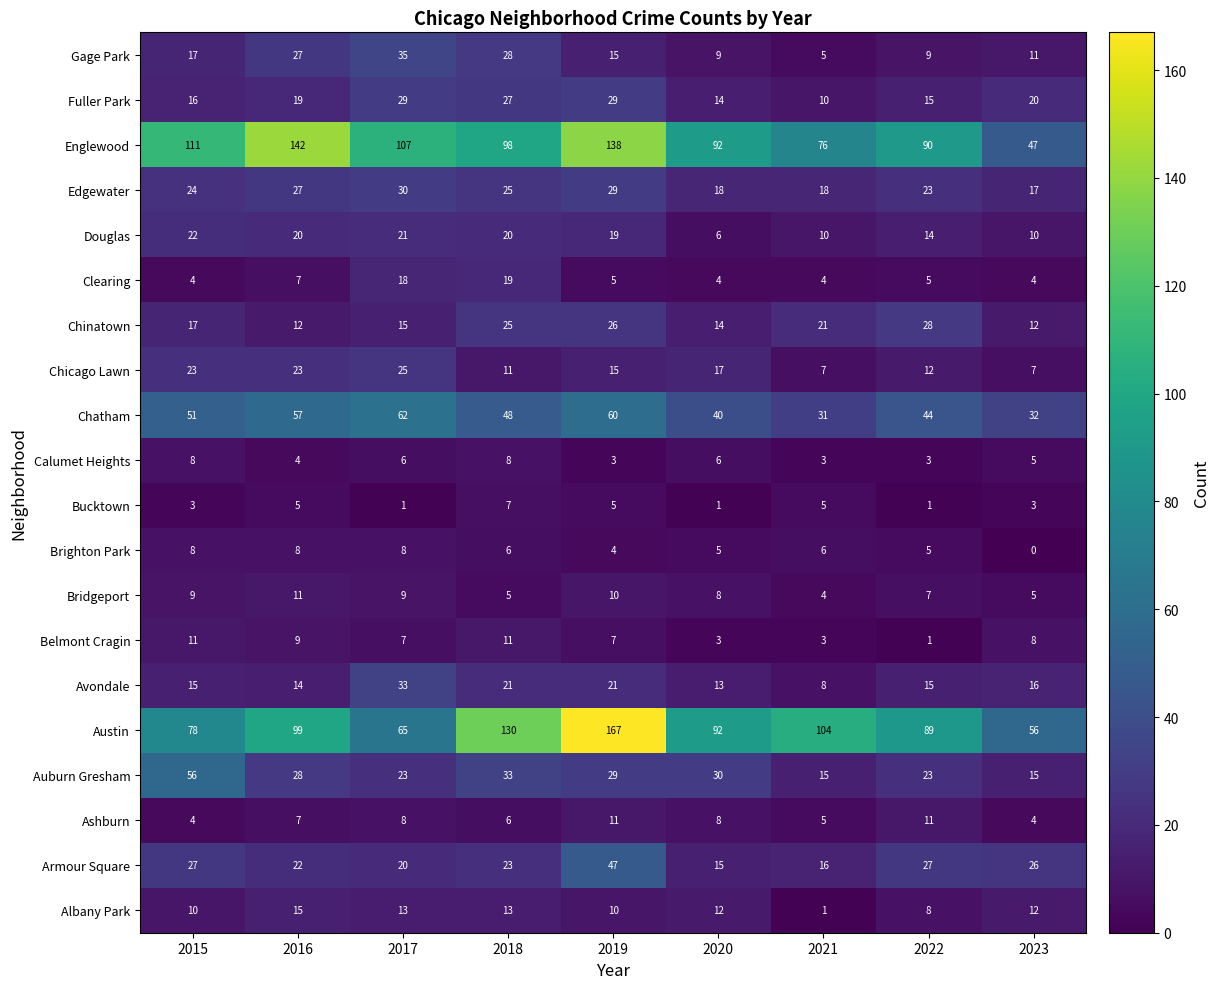

Count the Brighton Park values in the range 5 to 8.

7